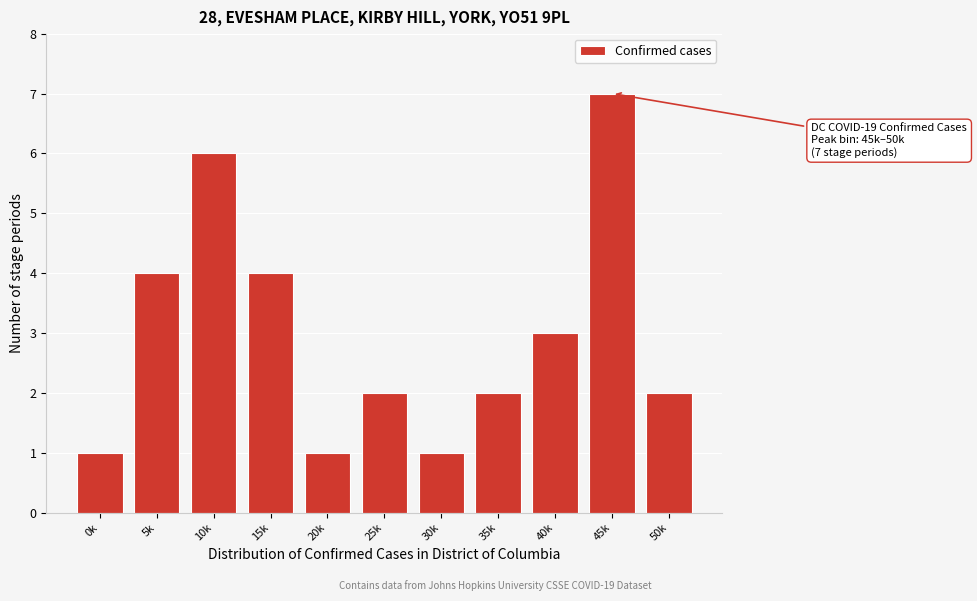

Reading left to right, what are all the values shown in this chart?

0k=1	5k=4	10k=6	15k=4	20k=1	25k=2	30k=1	35k=2	40k=3	45k=7	50k=2